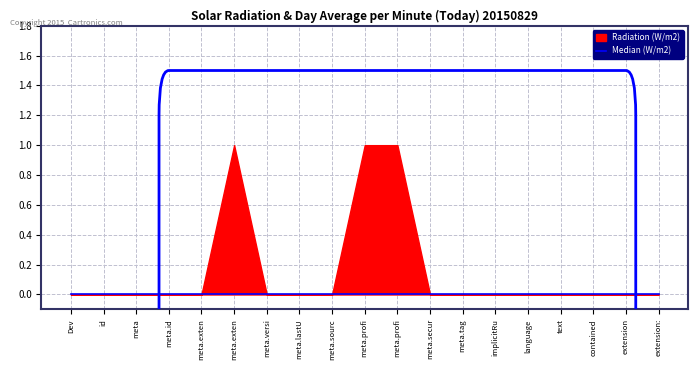

True or false: Base Min and Median (W/m2) intersect in this chart.

False